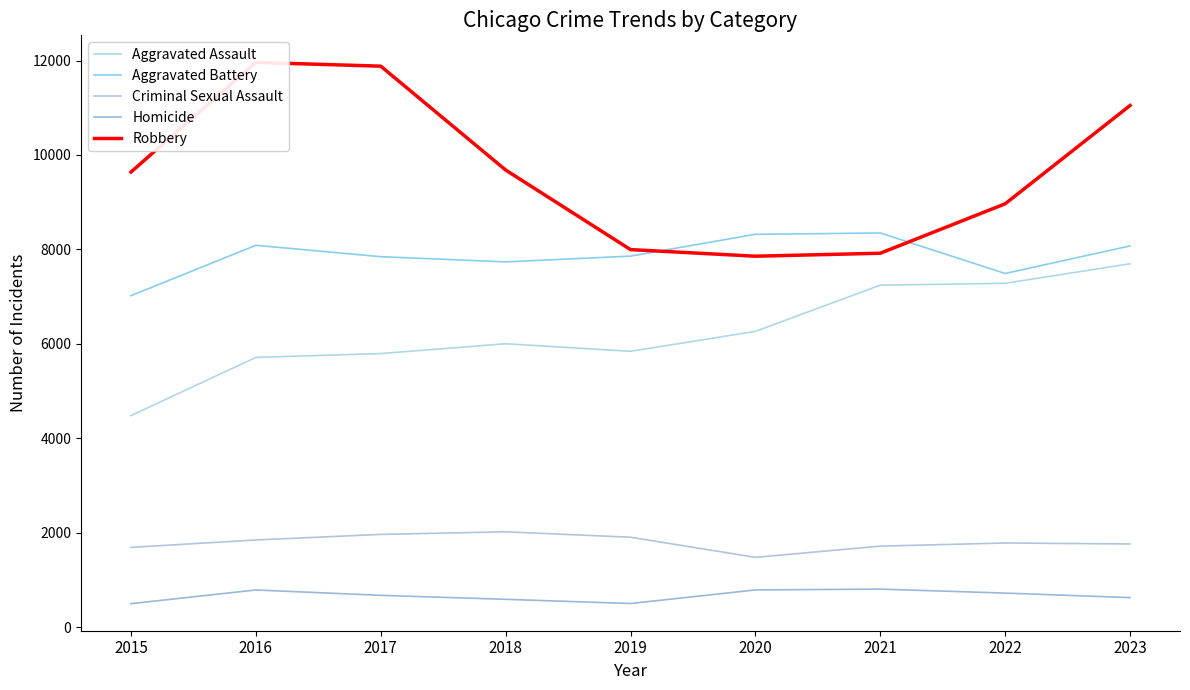

The Aggravated Assault series shows 5712 at 2016. True or false?

True